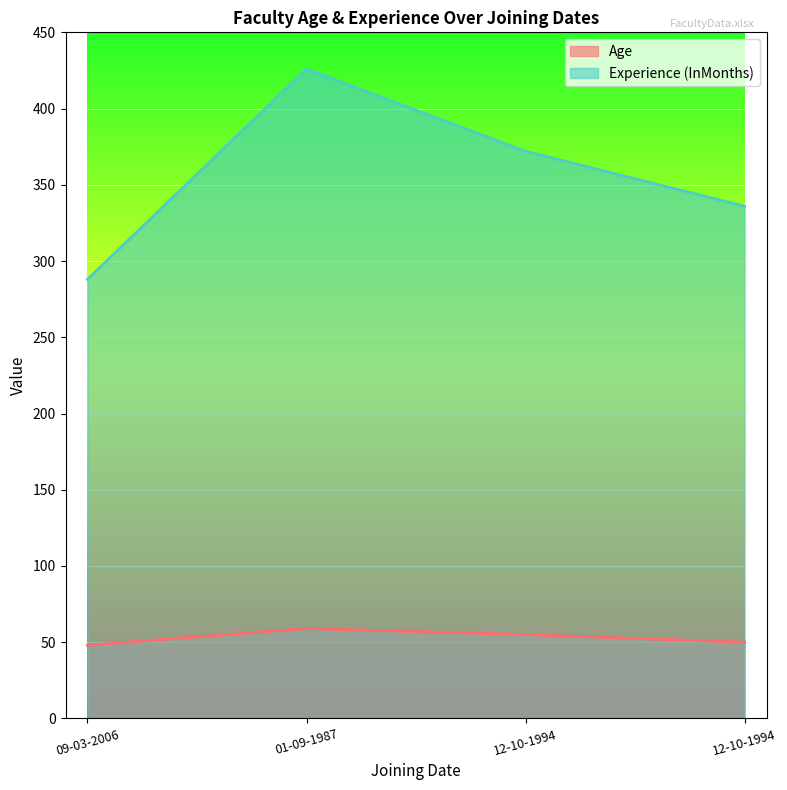

Rank the series by their average value, from lowest to highest.

Age, Experience (InMonths)